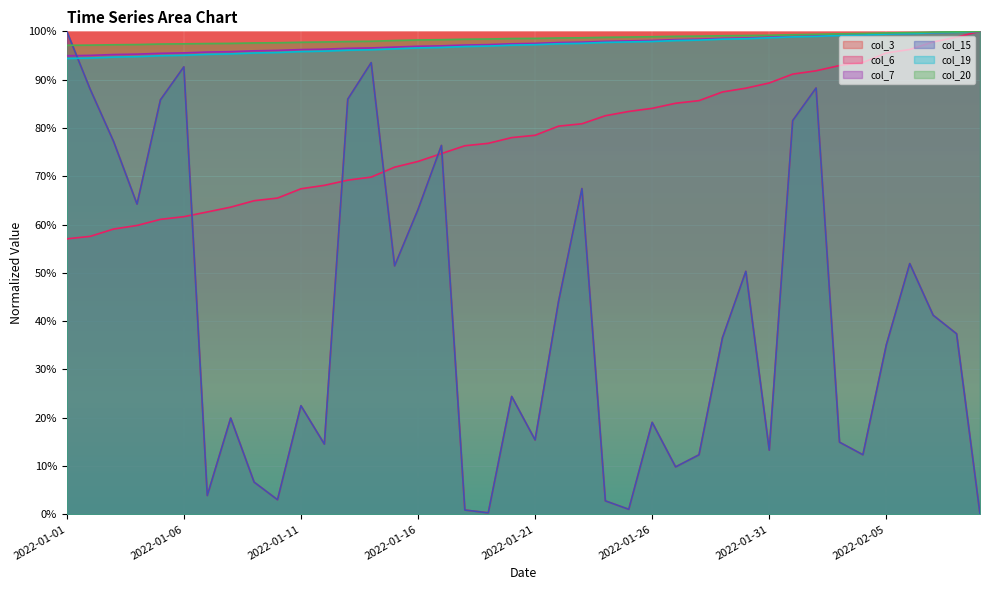

How many times do col_6 and col_3 cross each other?

5